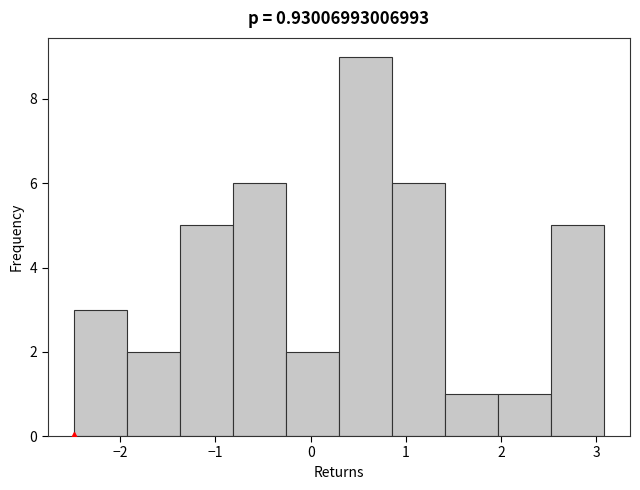

Reading left to right, list every bar in this chart as the range it spans on the x-axis followed by its height. Neither the bar edges nor the heights are printed on the chart, so give them approximately, as read against the axes.

-2.5 to -1.9: 3
-1.9 to -1.4: 2
-1.4 to -0.8: 5
-0.8 to -0.3: 6
-0.3 to 0.3: 2
0.3 to 0.9: 9
0.9 to 1.4: 6
1.4 to 2.0: 1
2.0 to 2.5: 1
2.5 to 3.1: 5